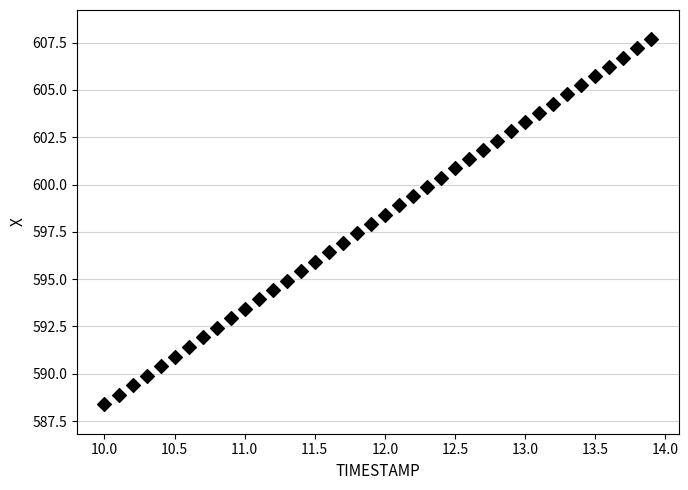

What is the range of Y values (max minus min)?

19.3